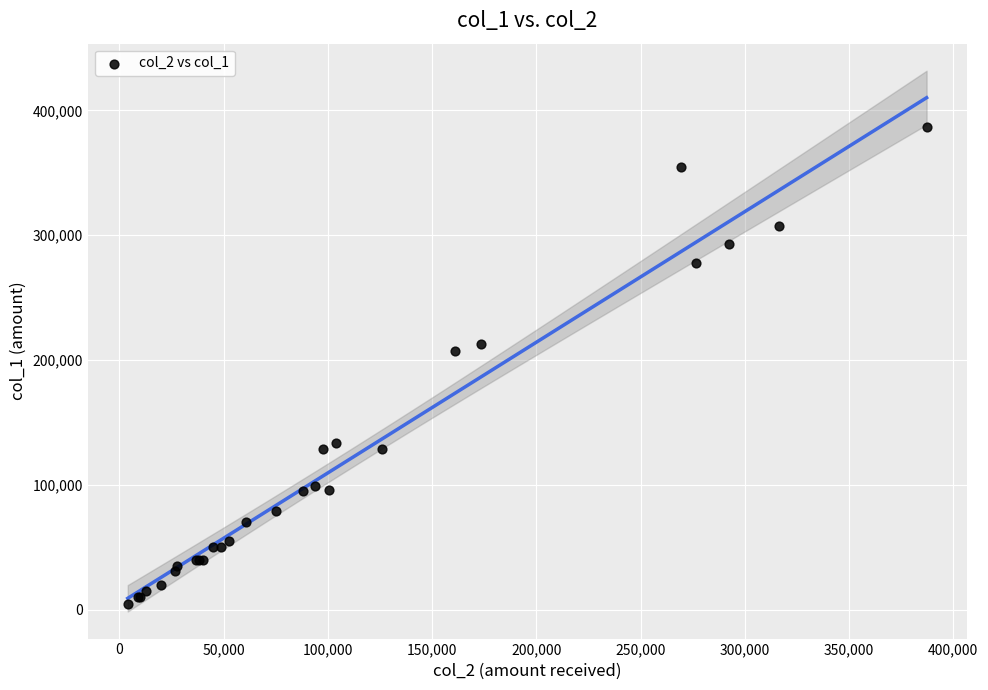

What Y value in the scatter plot is closest to 196000?

207000